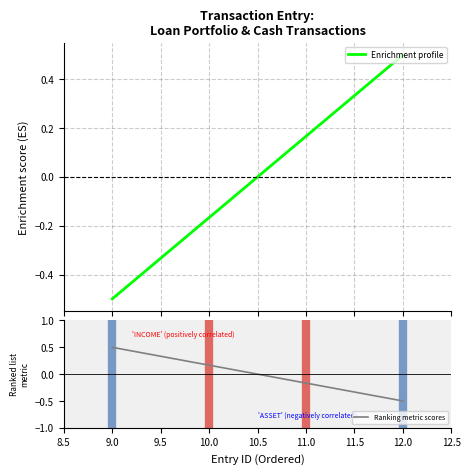

Reading left to right, list all the values displayed in this chart.

-0.5	-0.2	0.2	0.5